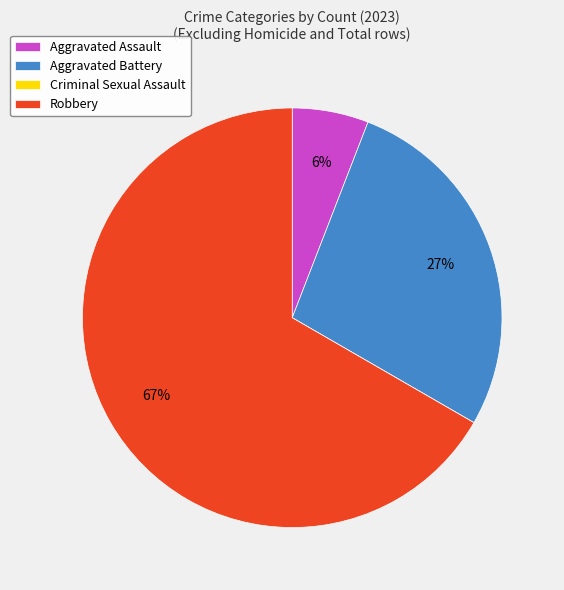

Which category has the biggest portion of the pie?

Robbery